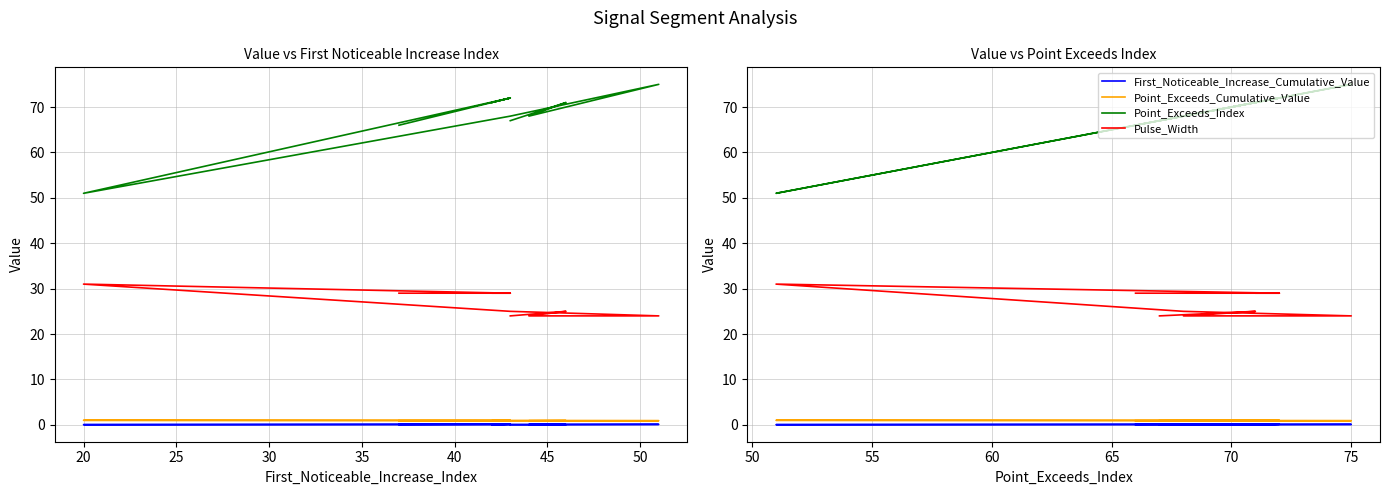

True or false: Point_Exceeds_Cumulative_Value has a value of 1.4 at 15.

False